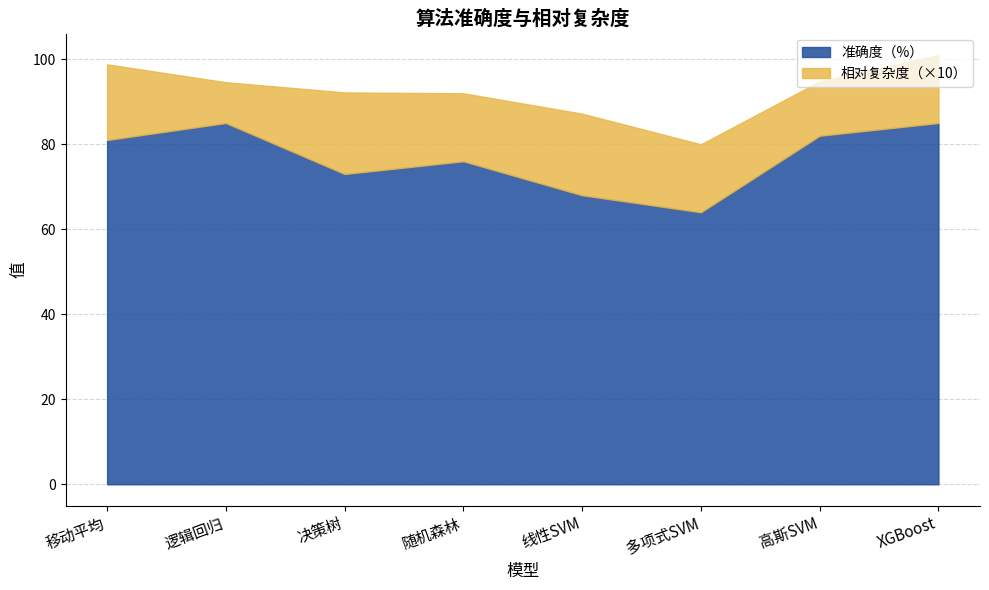

What value does the 准确度（%） series have at 移动平均?

81.0